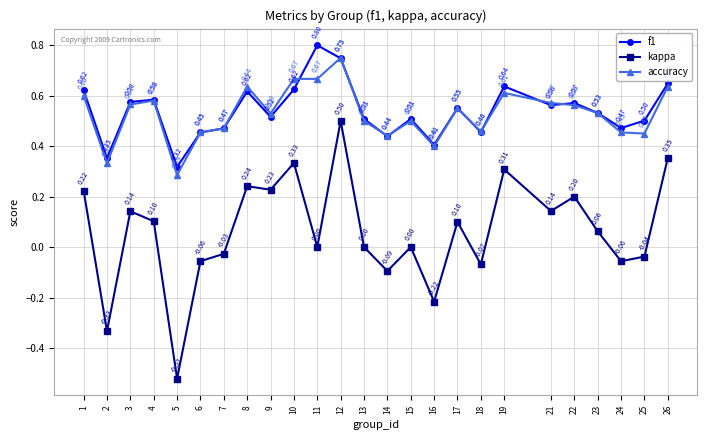

At how many categories does at least one series exceed 0?

25